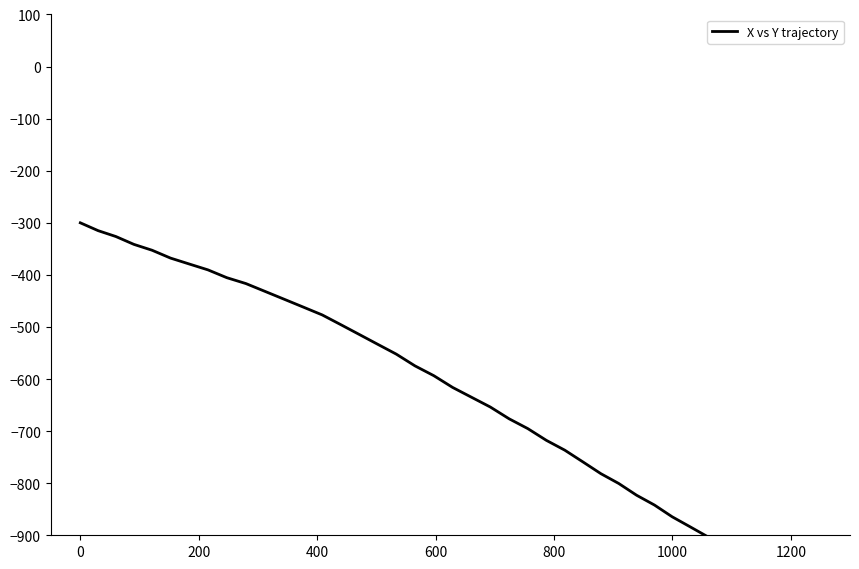

What is the average value?

-621.9